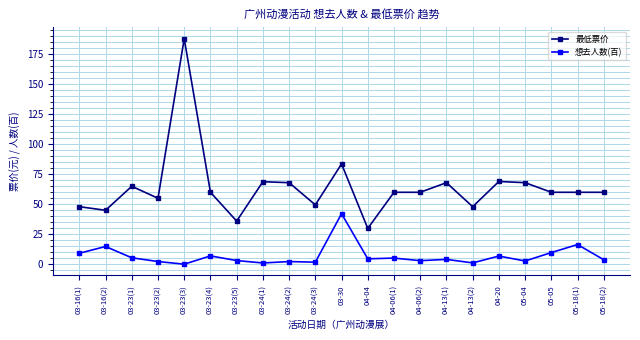

Rank the series at 03-23(1) from lowest to highest value.

想去人数(百), 最低票价